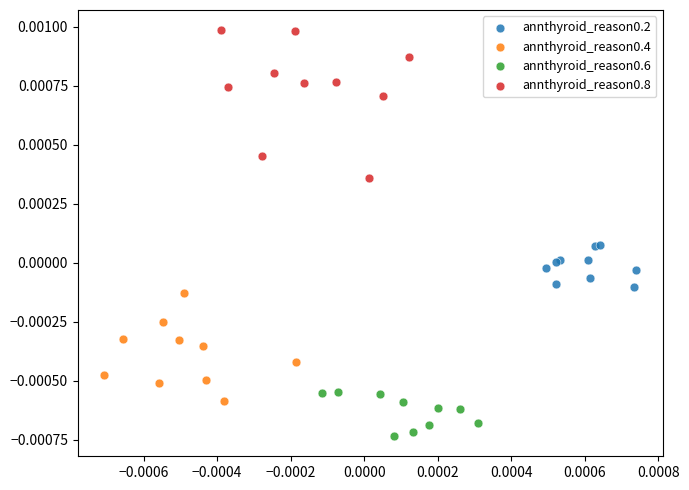

Which series reaches the maximum Y coordinate?

annthyroid_reason0.8